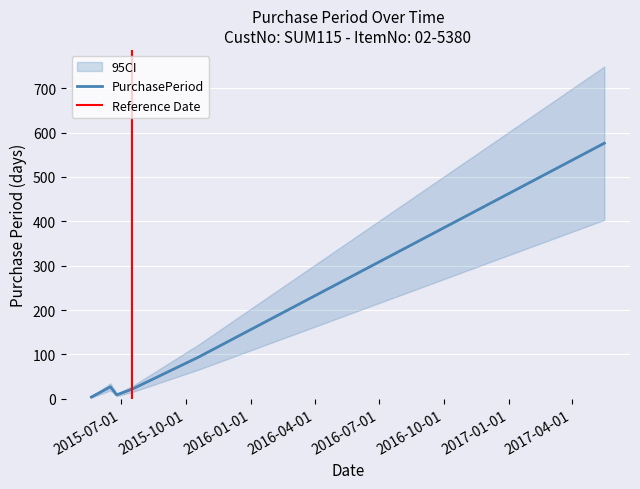

Reading left to right, what are all the values shown in this chart?

4	27	9	22	94	576